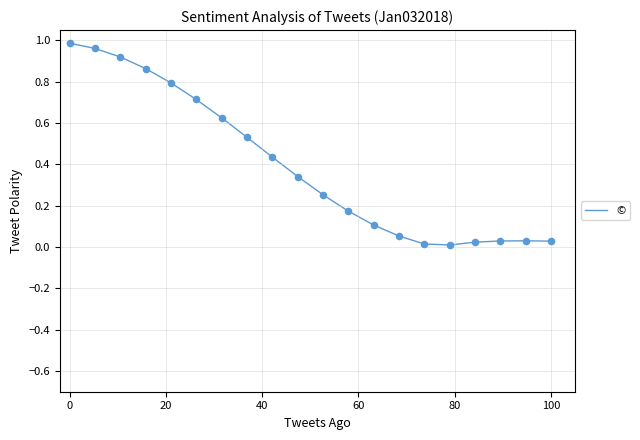

Is this an area chart (filled region under the line)?

No